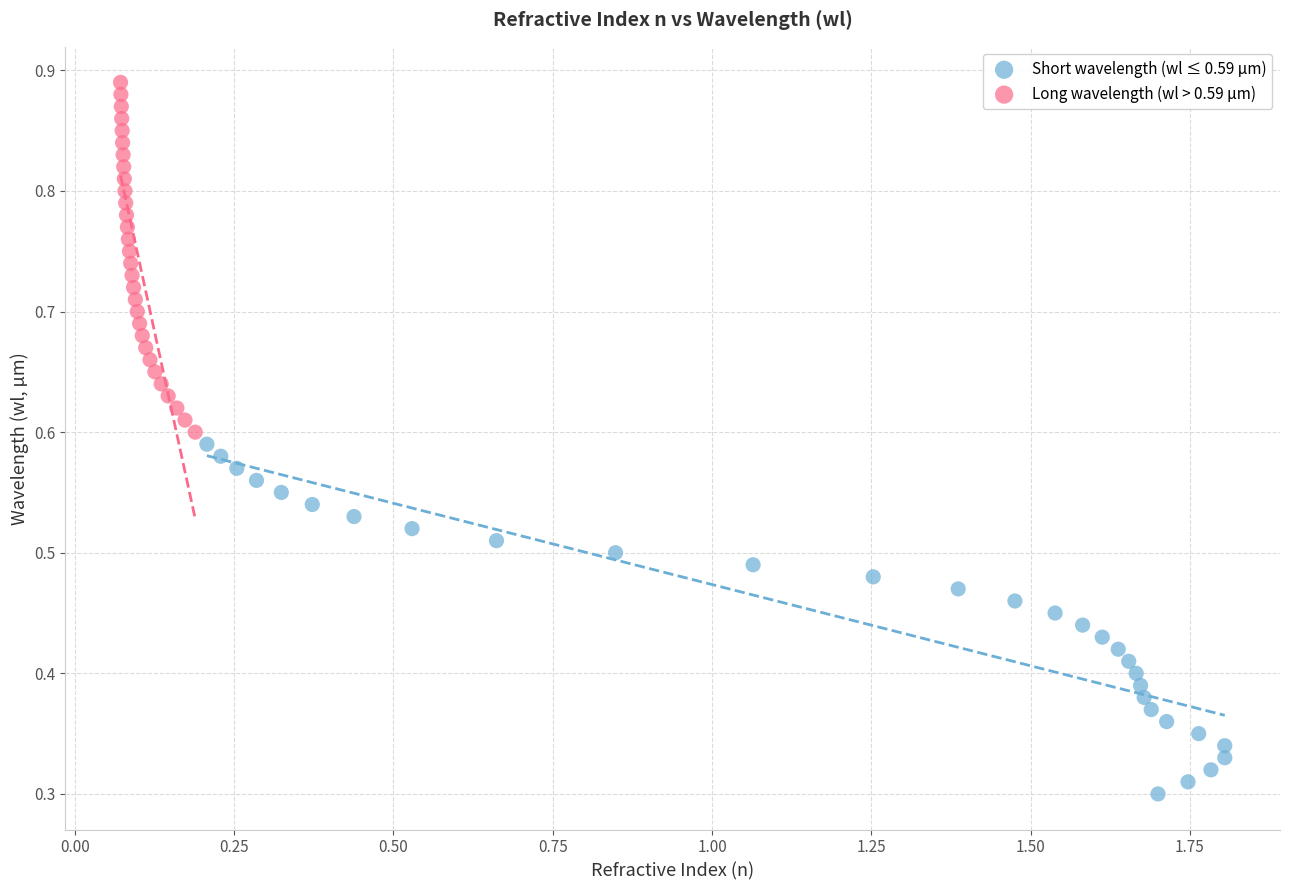

Which series reaches the minimum Y coordinate?

Short wavelength (wl ≤ 0.59 µm)